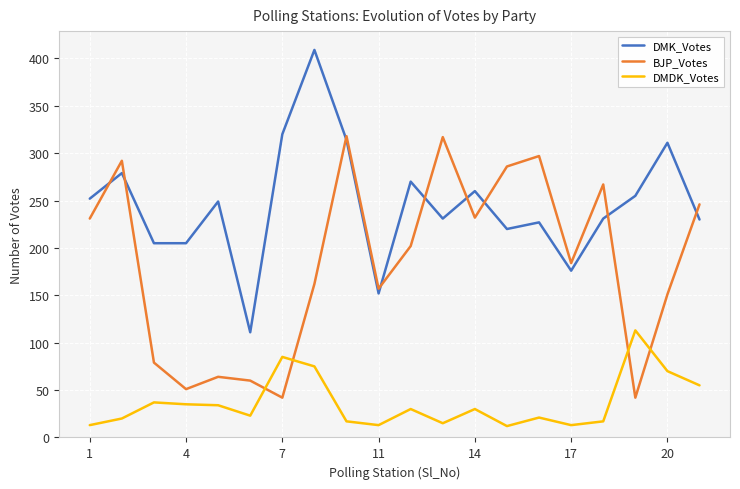

What are all the series names shown in the legend?

DMK_Votes, BJP_Votes, DMDK_Votes